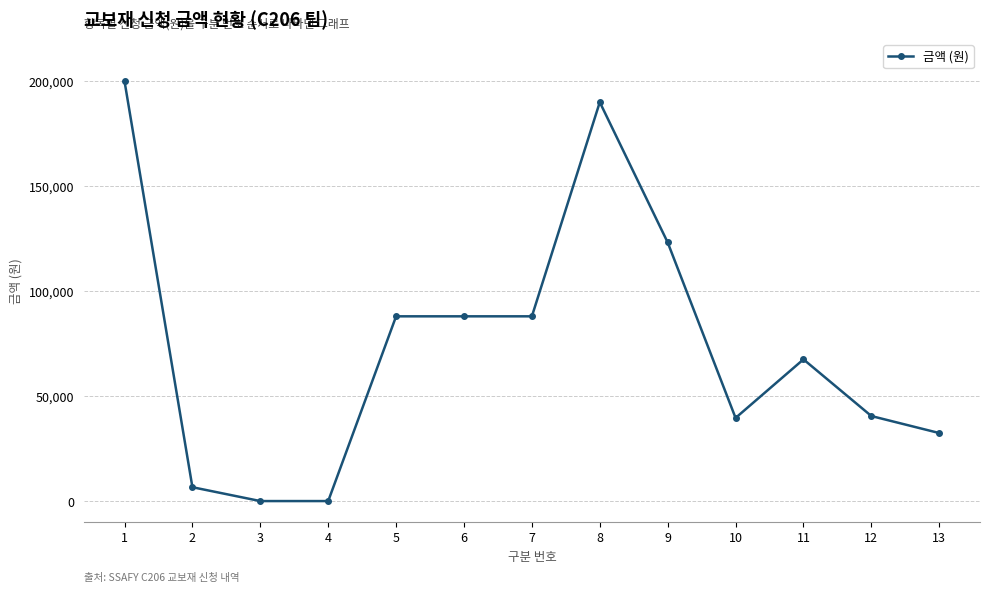

How many lines are shown in the chart?

1